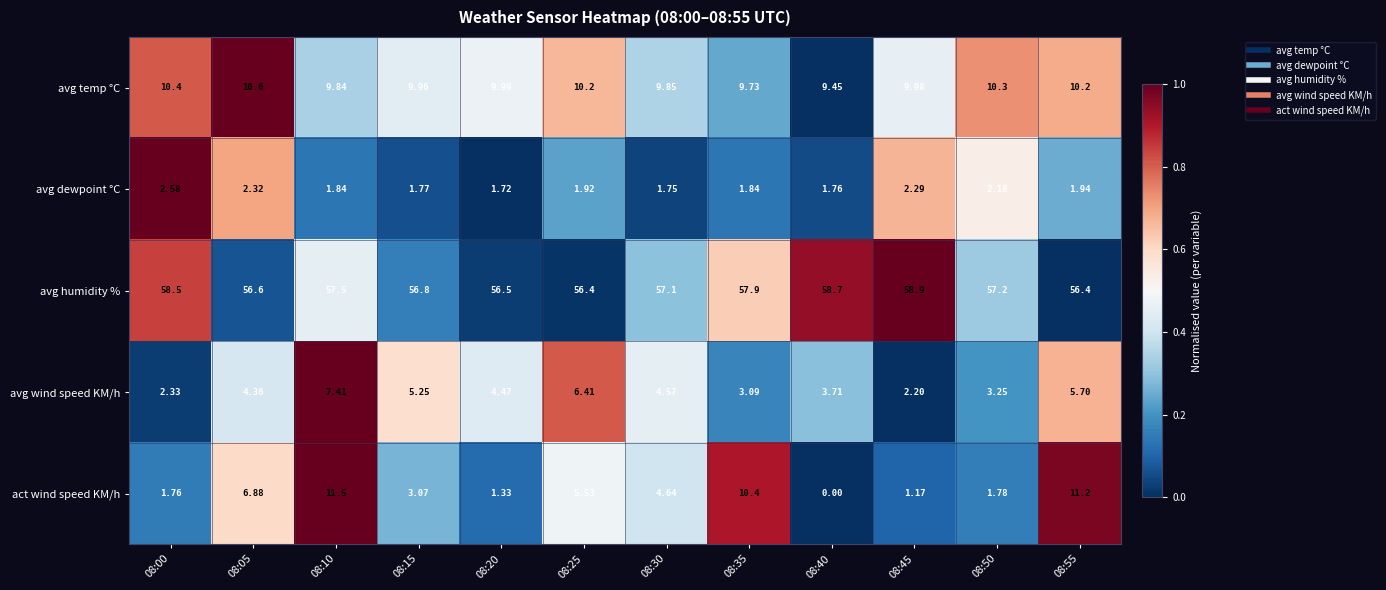

Which series changed the most between 08:00 and 08:40?

act wind speed KM/h